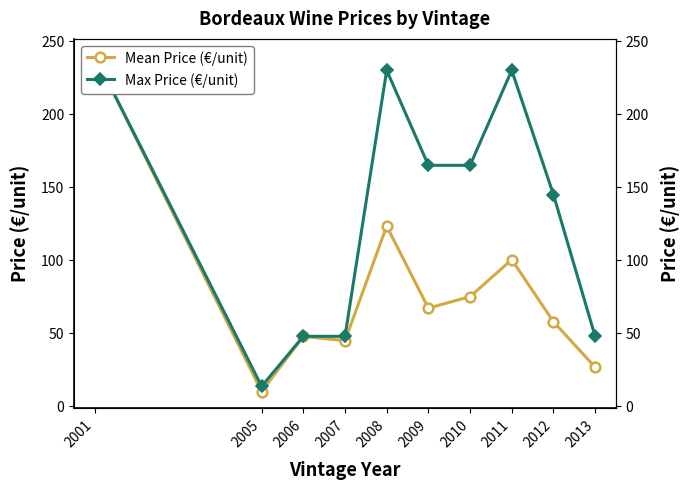

Rank the series by their maximum value, from highest to lowest.

Mean Price (€/unit), Max Price (€/unit)